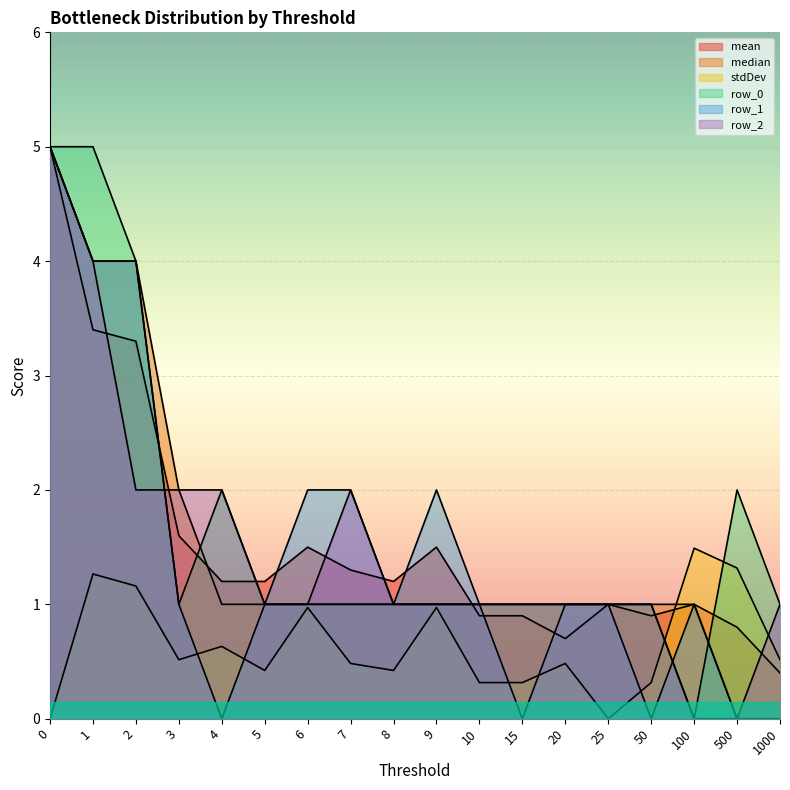

True or false: median has a value of 1.0 at 4.

True